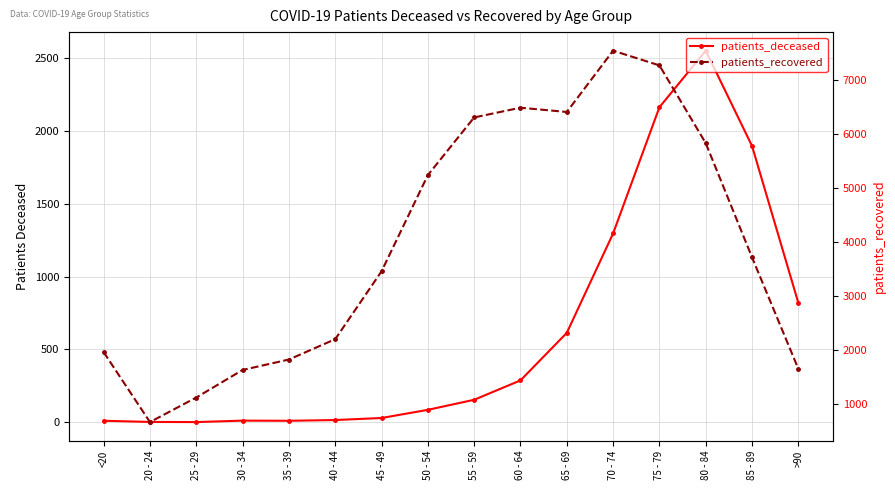

What is the difference between the second highest and minimum values in the patients_recovered series?

6592